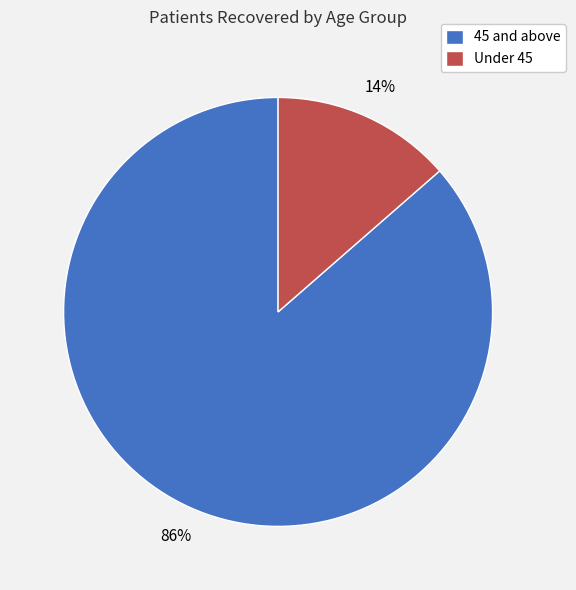

Does any single category account for the majority?

Yes